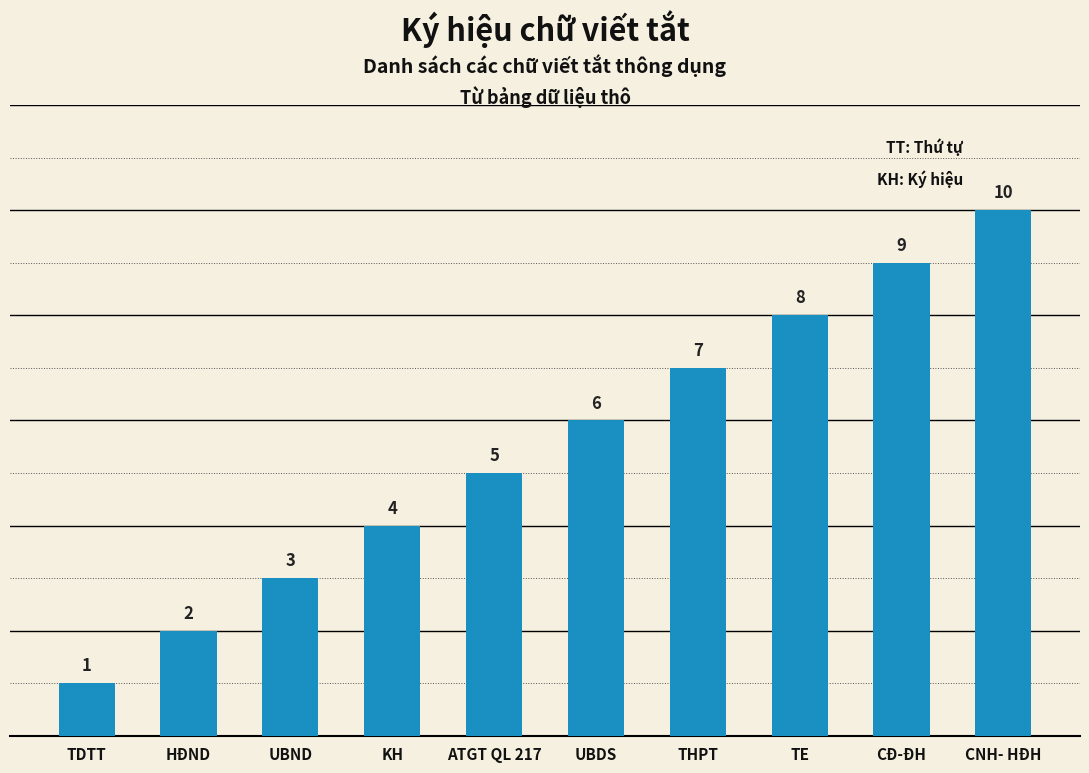

Reading left to right, what are all the values shown in this chart?

TDTT=1	HĐND=2	UBND=3	KH=4	ATGT QL 217=5	UBDS=6	THPT=7	TE=8	CĐ-ĐH=9	CNH- HĐH=10